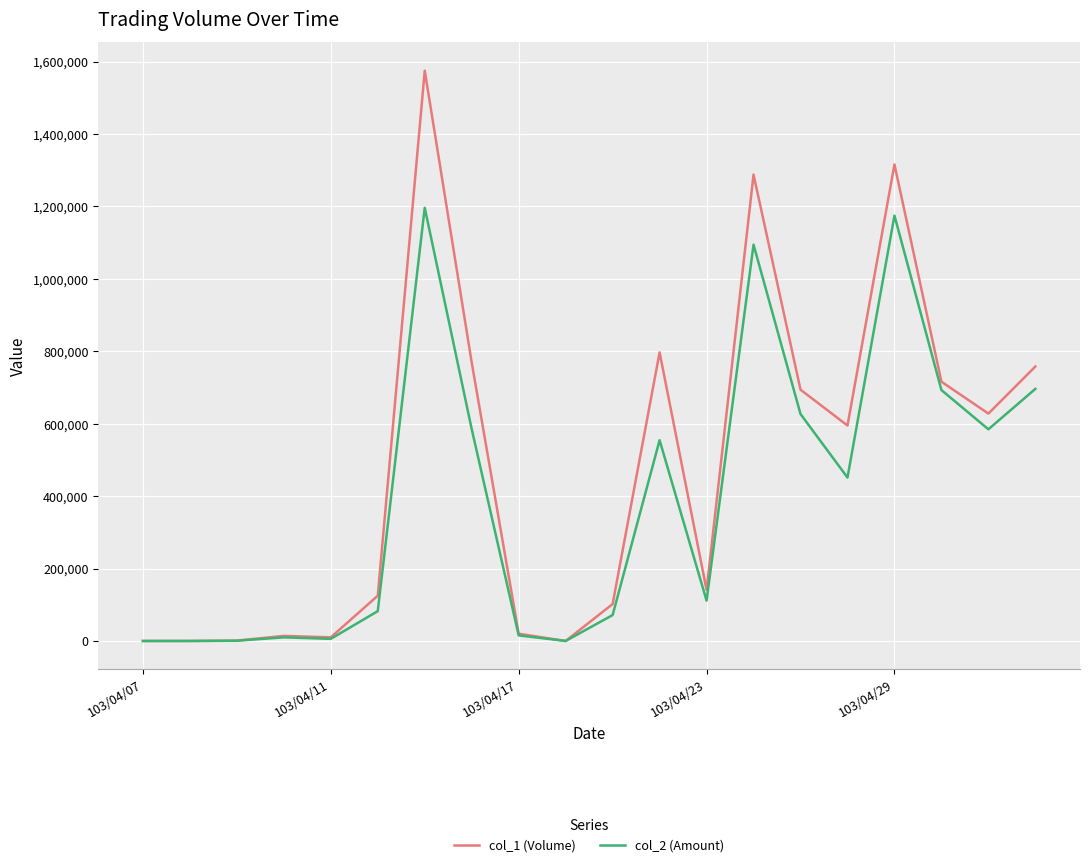

Which series has the largest range (max minus min)?

col_1 (Volume)